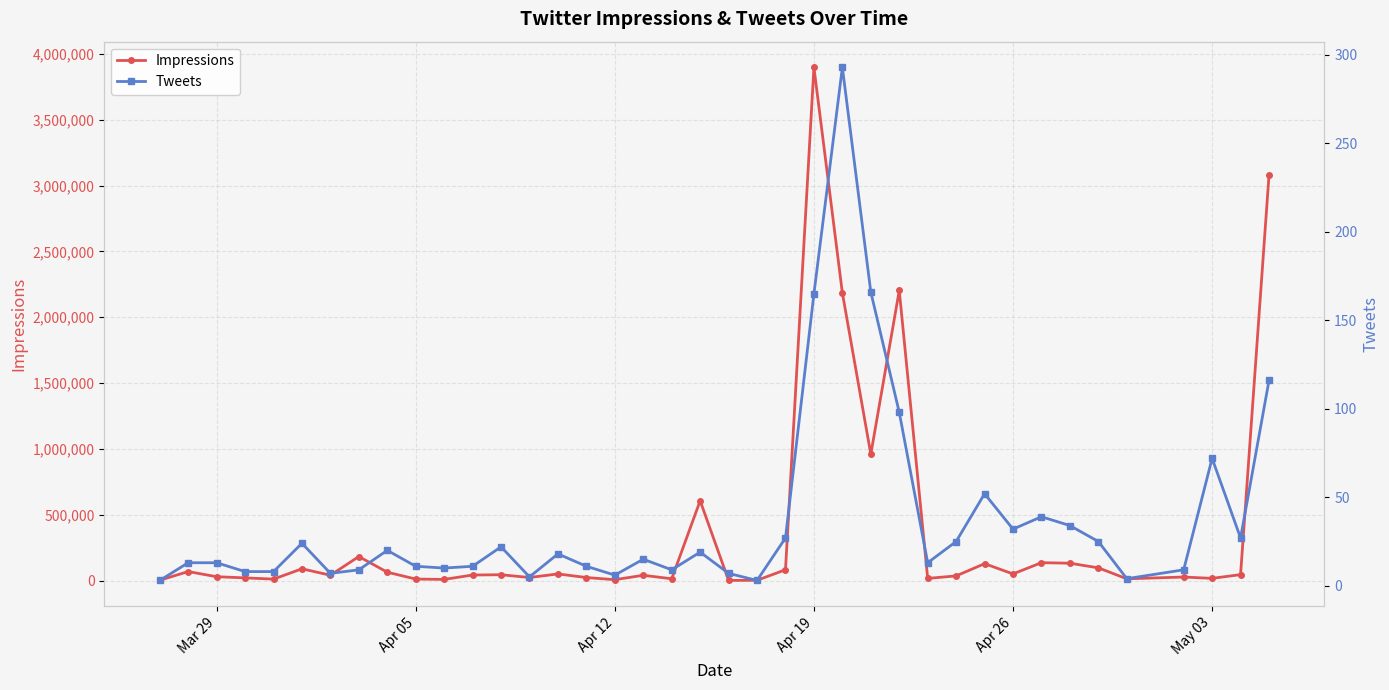

At which label does Impressions reach its peak?

Apr 19